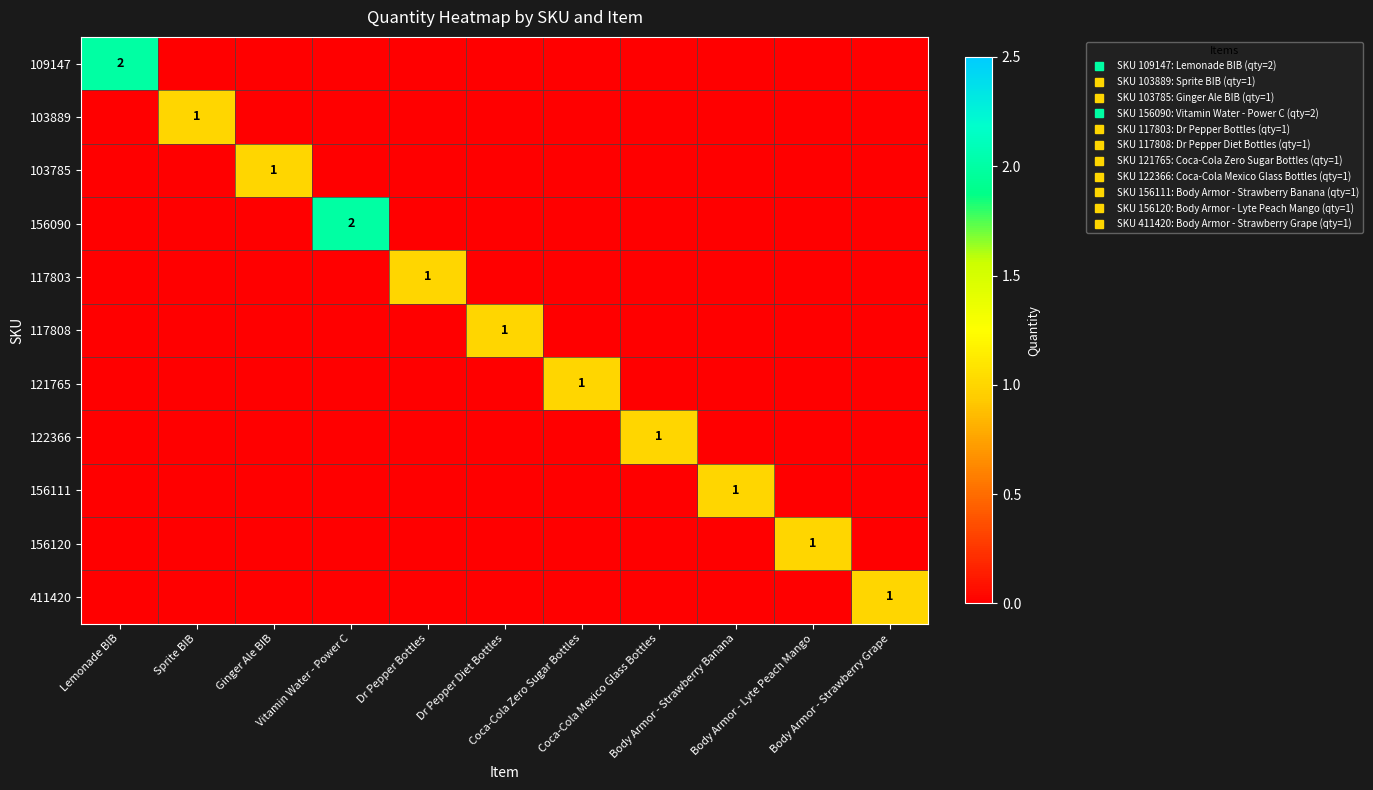

Count the number of data series in this chart.

11